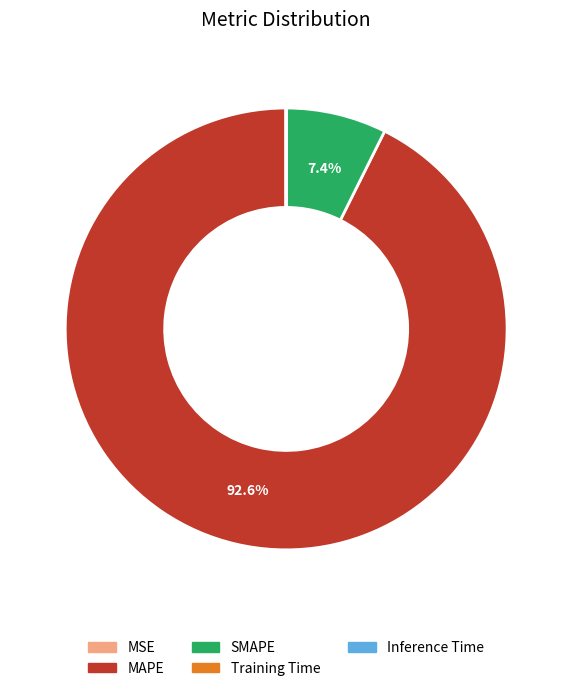

Which category has the biggest portion of the pie?

MAPE